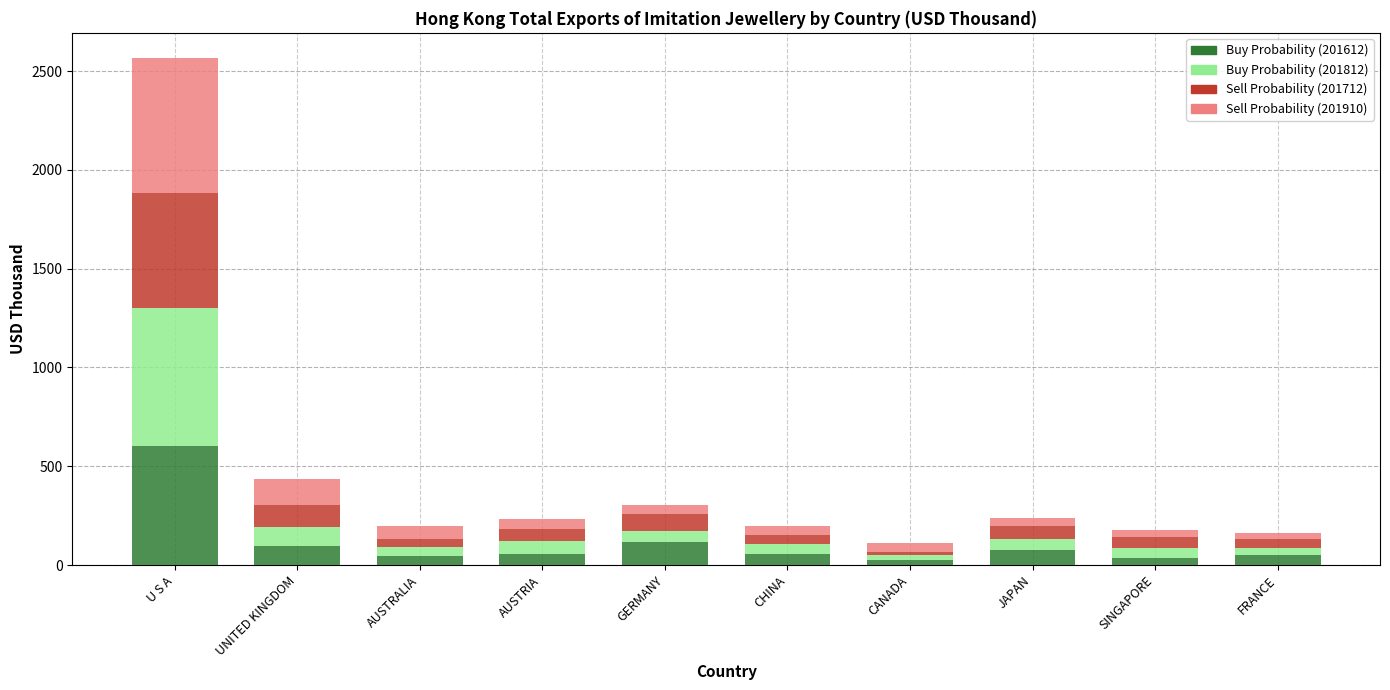

At which category is the sum across all series the highest?

U S A